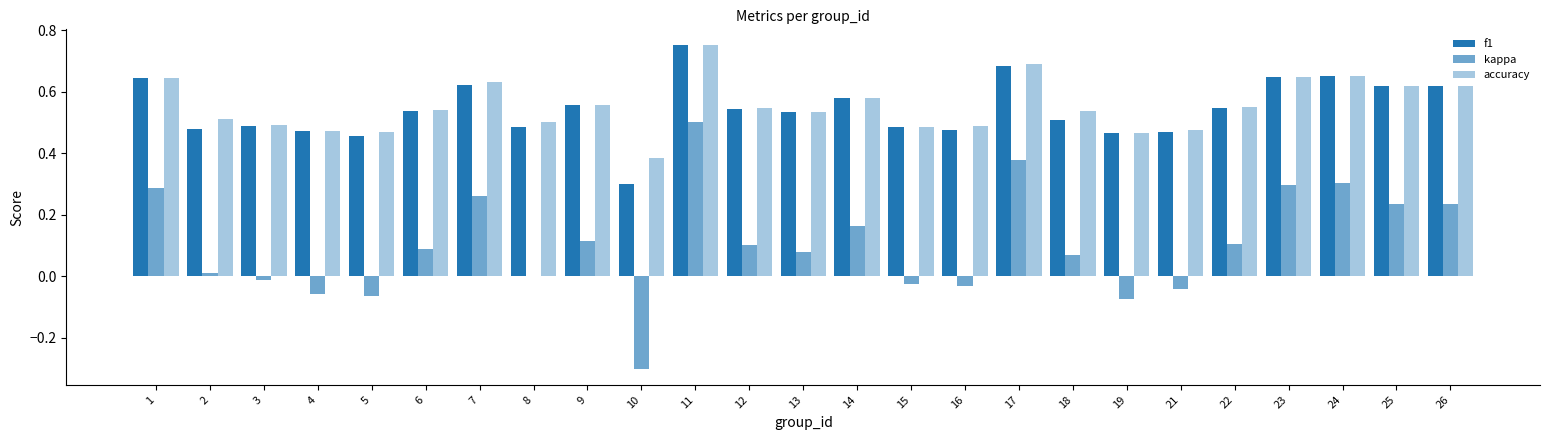

What is the value of the accuracy bar at the 12th from the left?

0.5